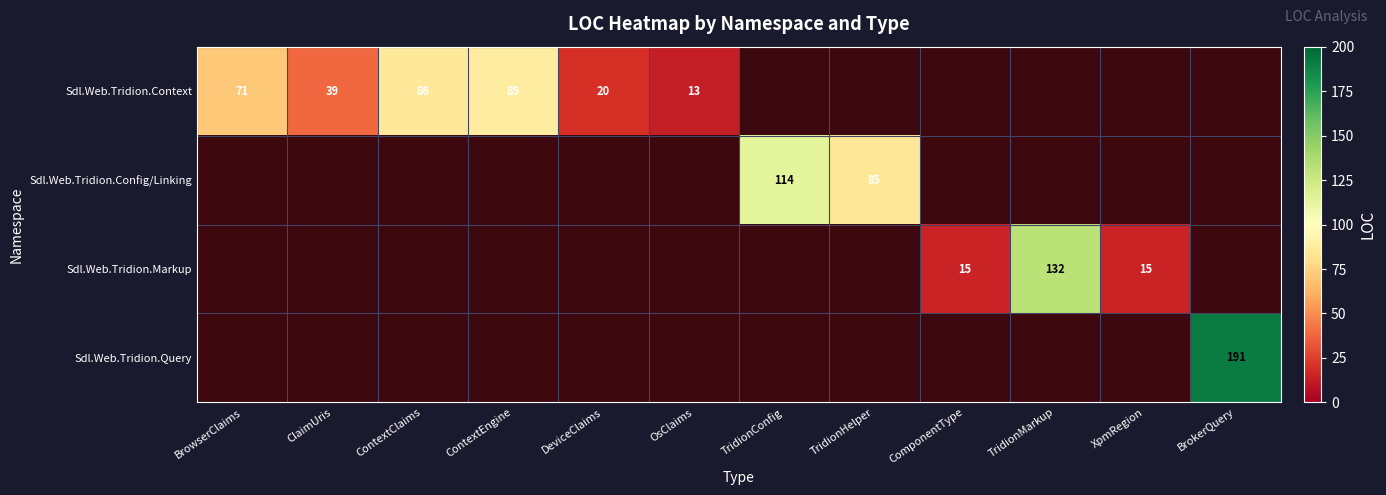

How many values in the Sdl.Web.Tridion.Config/Linking series exceed 0?

2